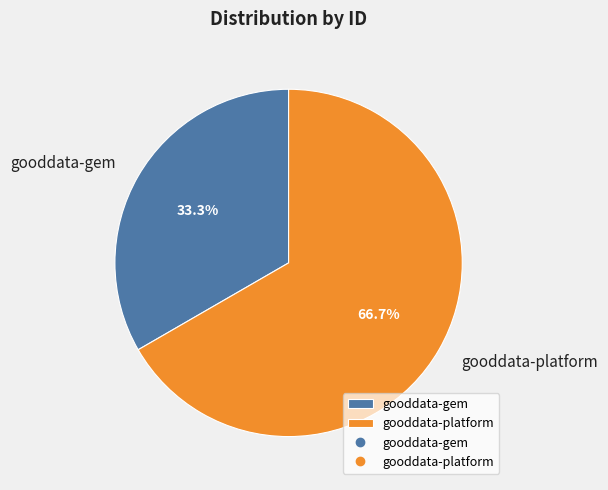

Which slice is the largest?

gooddata-platform